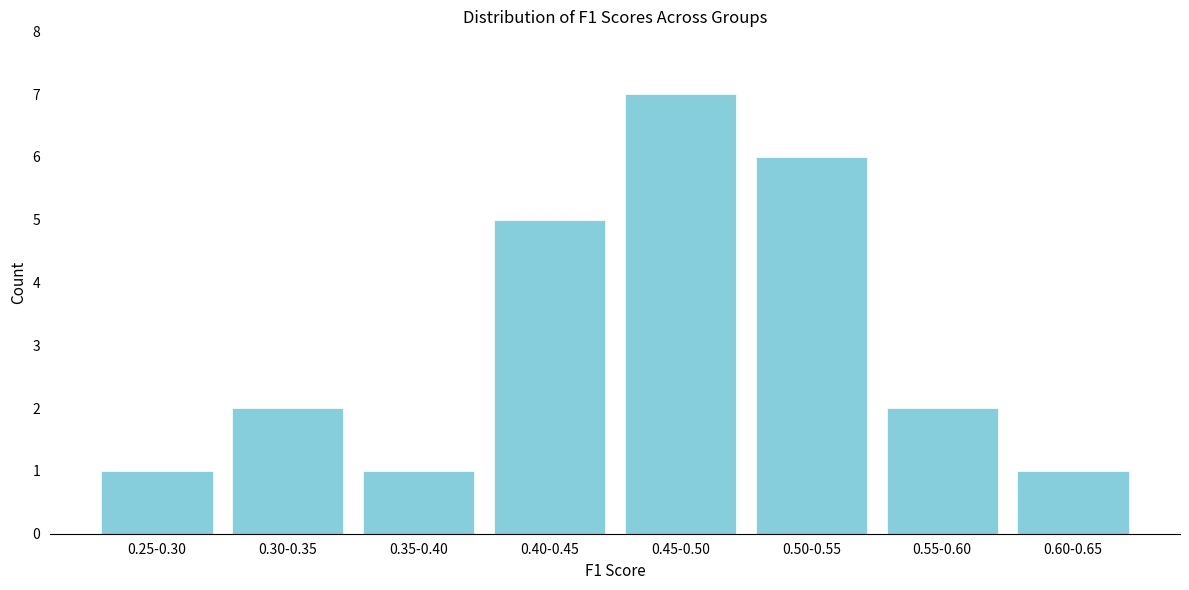

Reading right to left, extract all data points from this chart.

0.60-0.65=1	0.55-0.60=2	0.50-0.55=6	0.45-0.50=7	0.40-0.45=5	0.35-0.40=1	0.30-0.35=2	0.25-0.30=1